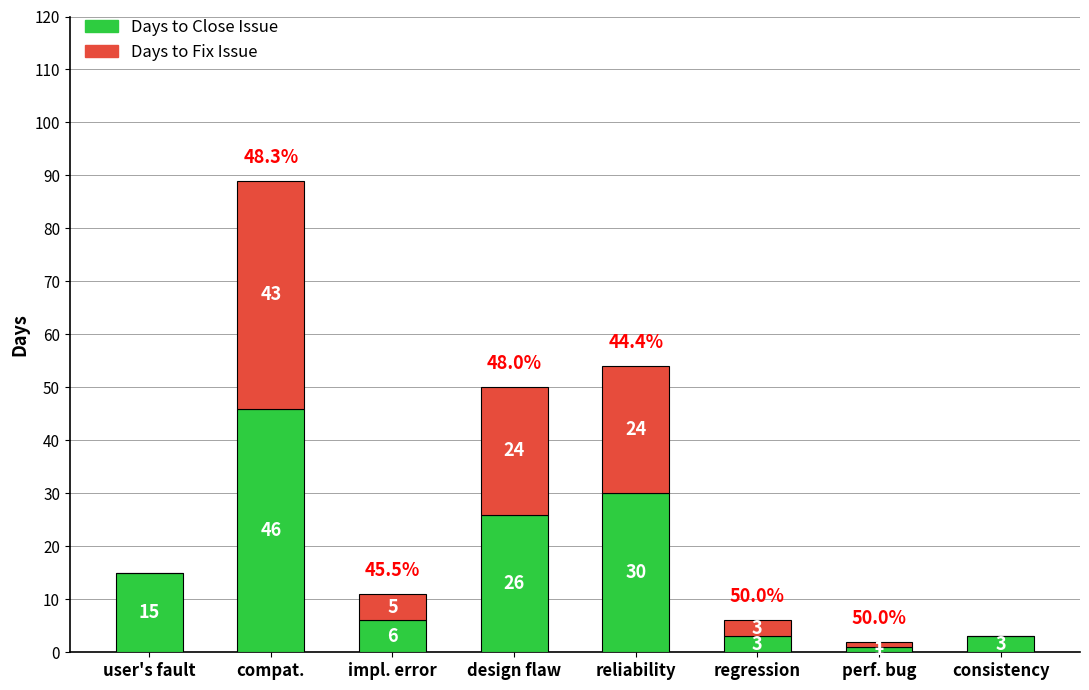

What is the average value of the Days to Close Issue series?

16